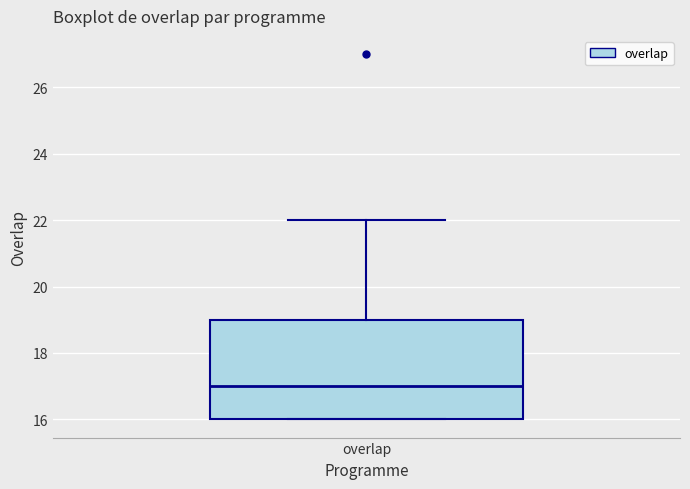

Read this box plot against the y-axis: the position of the median line, the range covered by the box, and the ends of both whiskers. The values are not printed on the chart, so give them approximately, as read against the axis.

median 17, box 16 to 19, whiskers 16 to 22